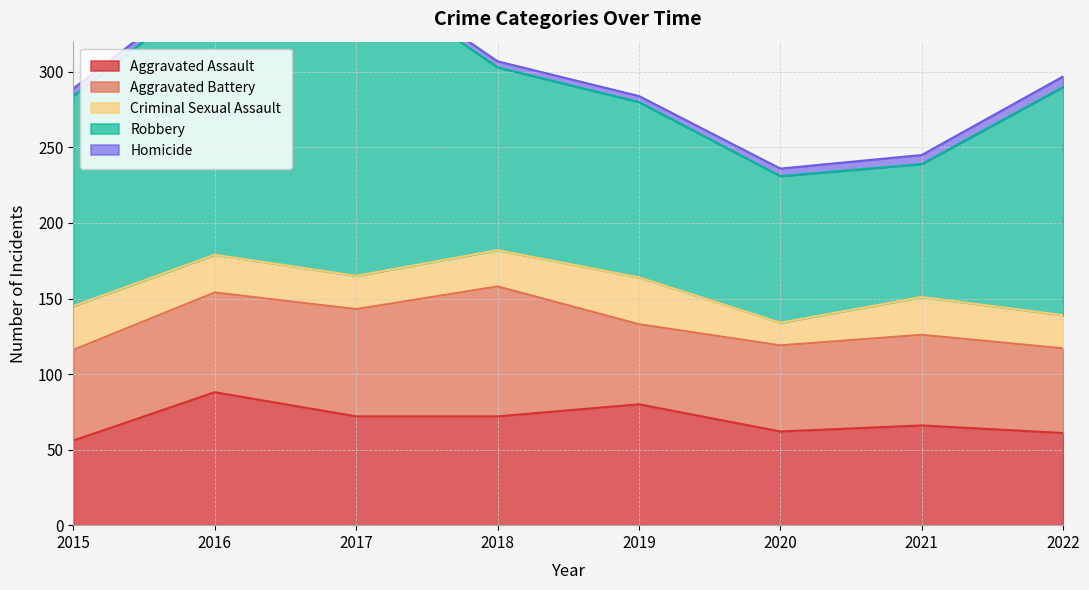

True or false: Robbery and Aggravated Assault cross at least once.

False